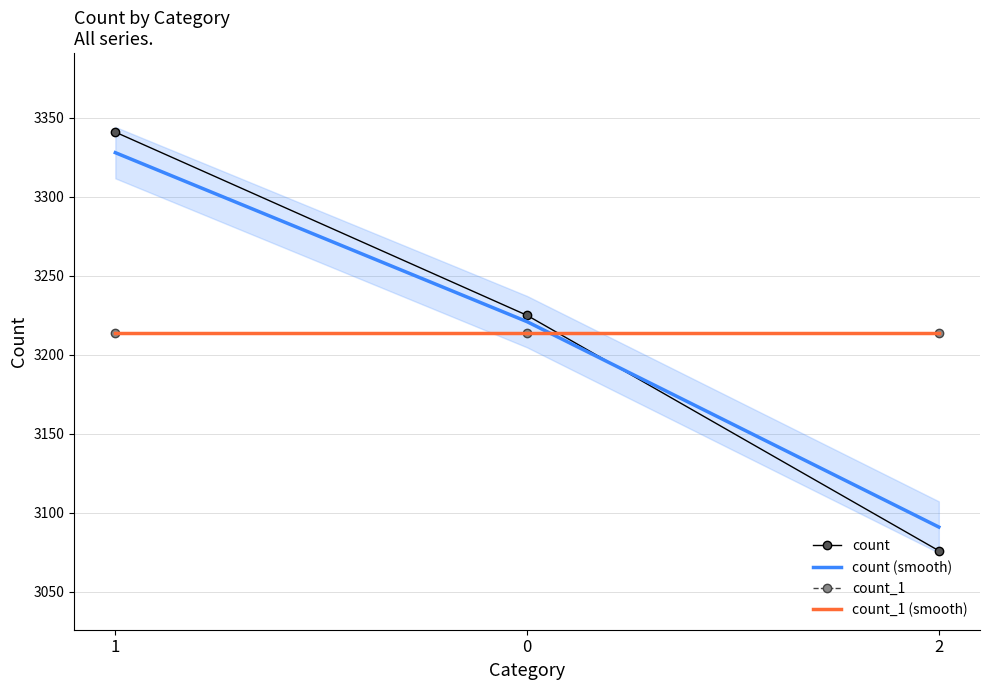

Which category has the highest value across all series?

1